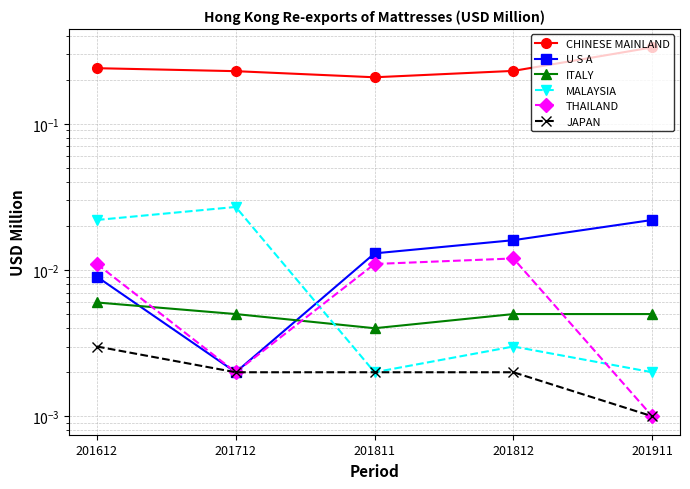

At which label is ITALY closest to 0?

201811